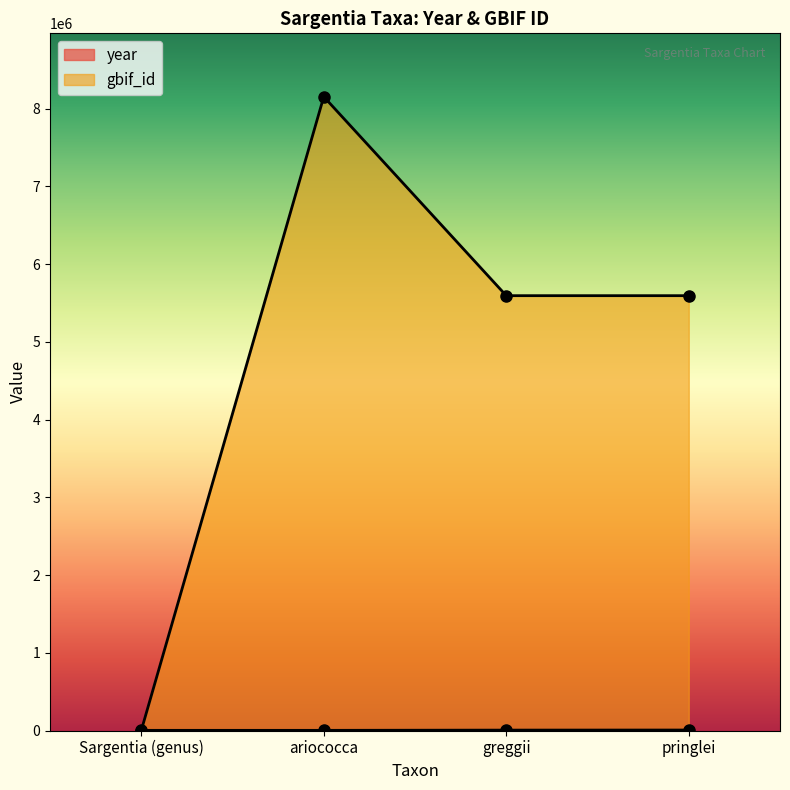

Which series has the largest total across all categories?

gbif_id